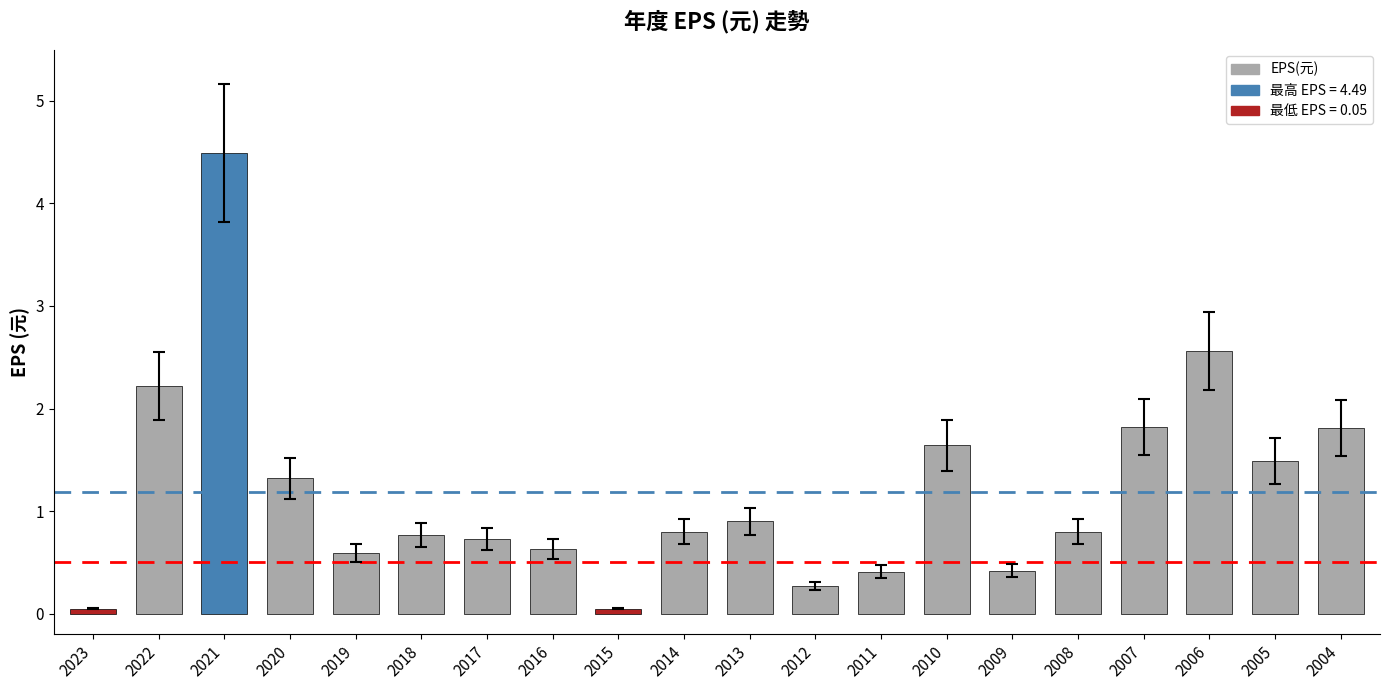

What is the value of the 8th bar from the left?

0.6